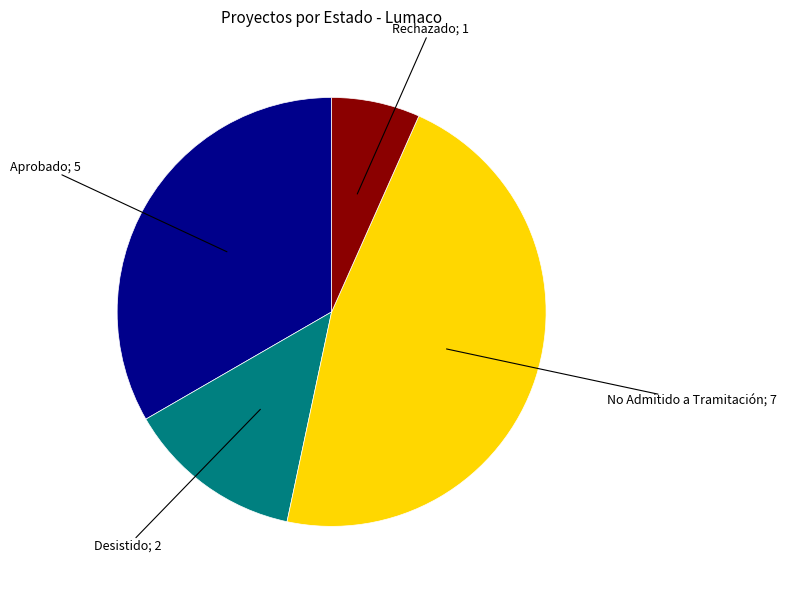

Does any single category account for the majority?

No